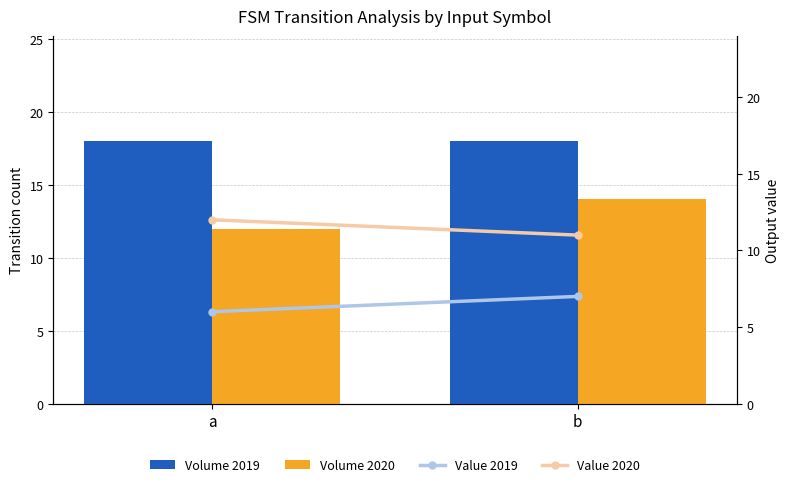

List the series in order of their peak value, highest first.

Volume 2019, Volume 2020, Value 2020, Value 2019